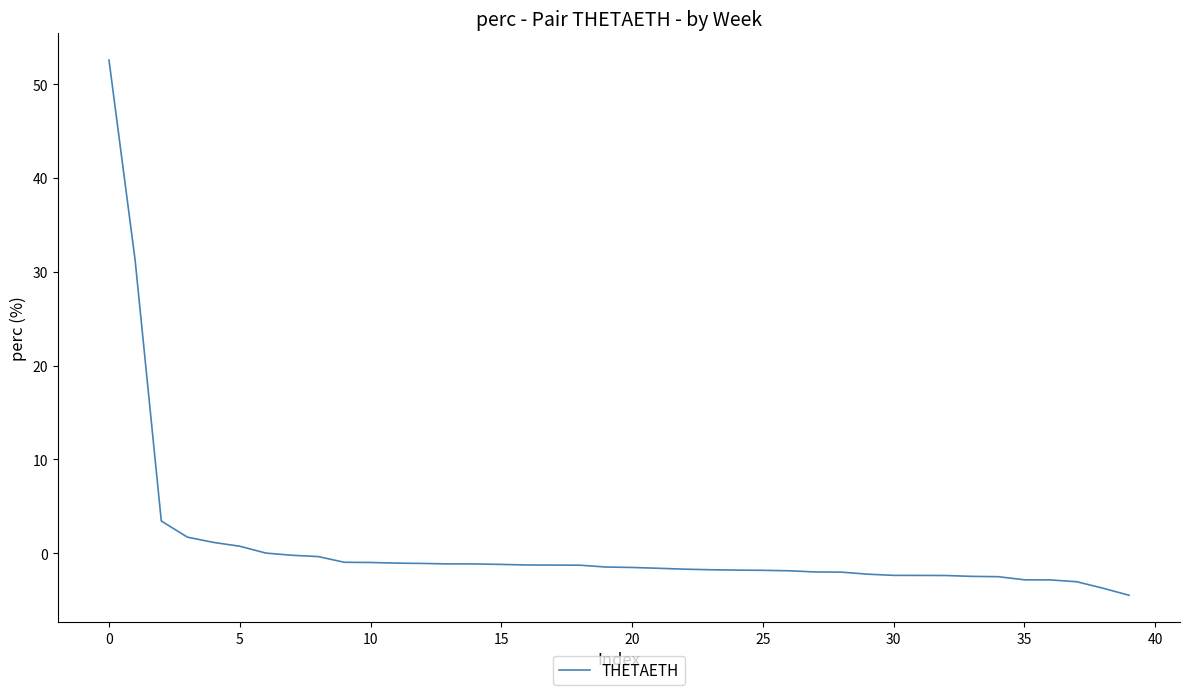

What is the difference between the maximum and minimum values?

57.0